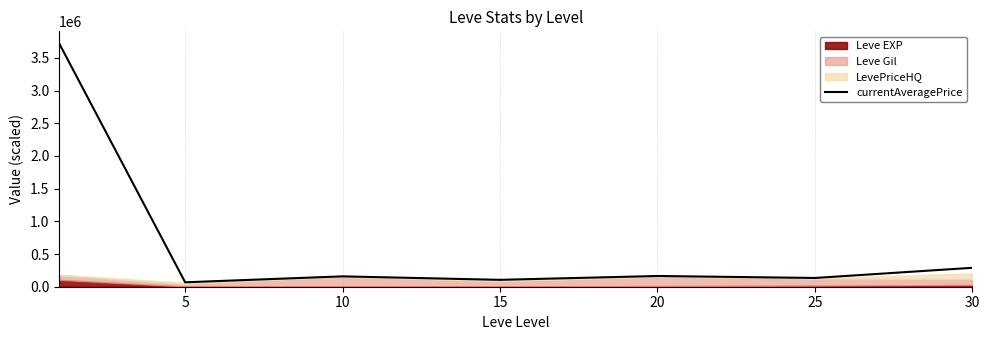

What is the difference between the maximum and second lowest values?

3613481.5